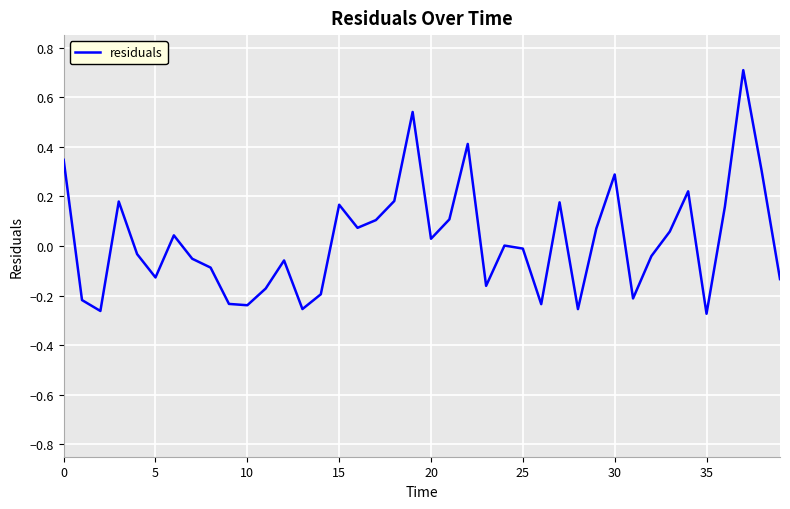

What is the difference between the maximum and minimum values?

1.0